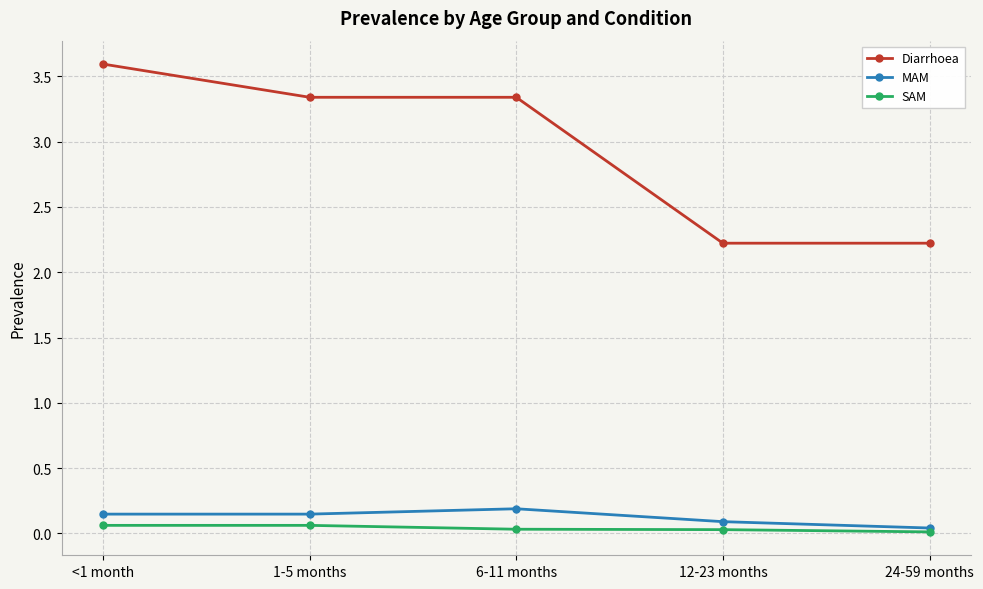

At which category is the sum across all series the highest?

<1 month